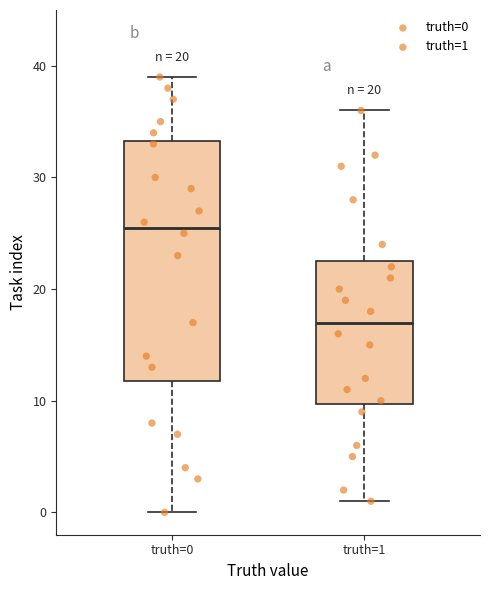

Reading left to right, read every box against the y-axis: the position of its median line, the range the box covers, and the ends of its whiskers. The values are not printed on the chart, so give them approximately, as read against the axis.

truth=0: median 26, box 12 to 33, whiskers 0 to 39
truth=1: median 17, box 10 to 23, whiskers 1 to 36